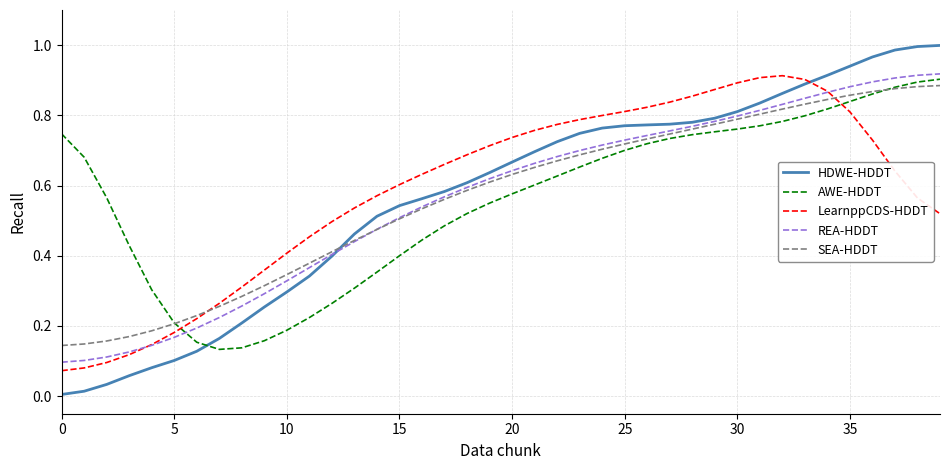

Which series has the largest range (max minus min)?

HDWE-HDDT